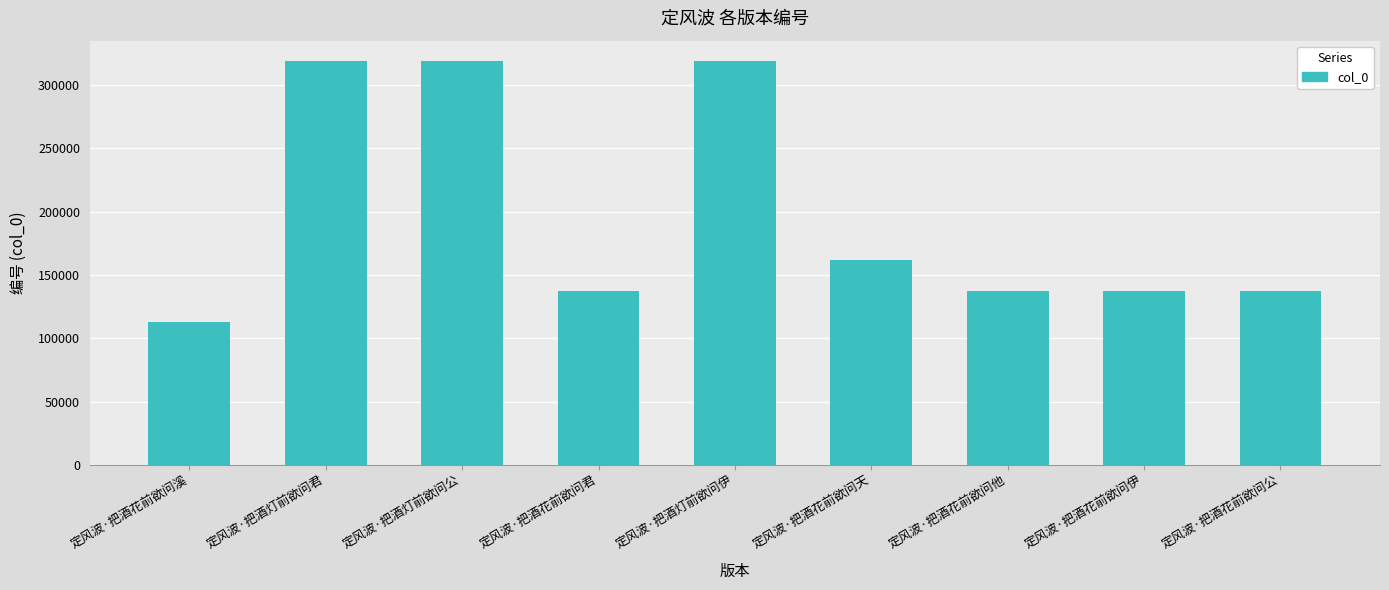

Are the bars horizontal?

No